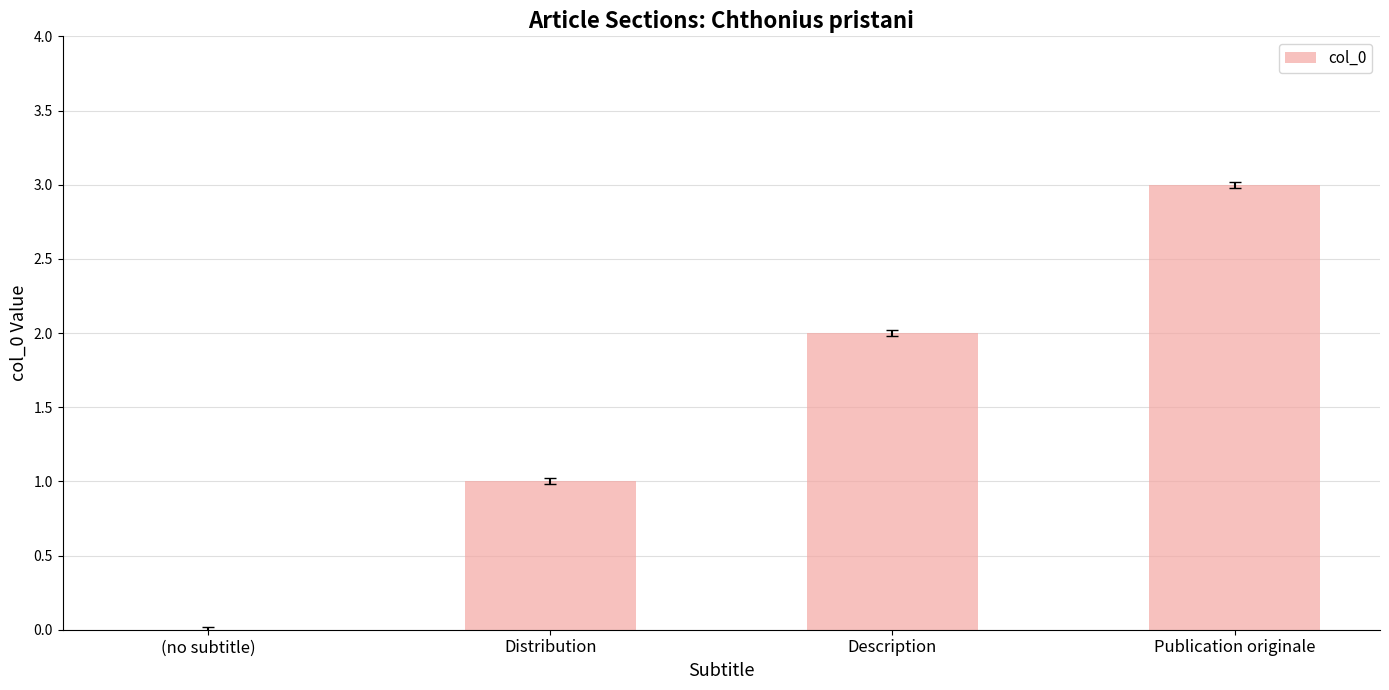

Is it true that the value at Distribution is 1?

True